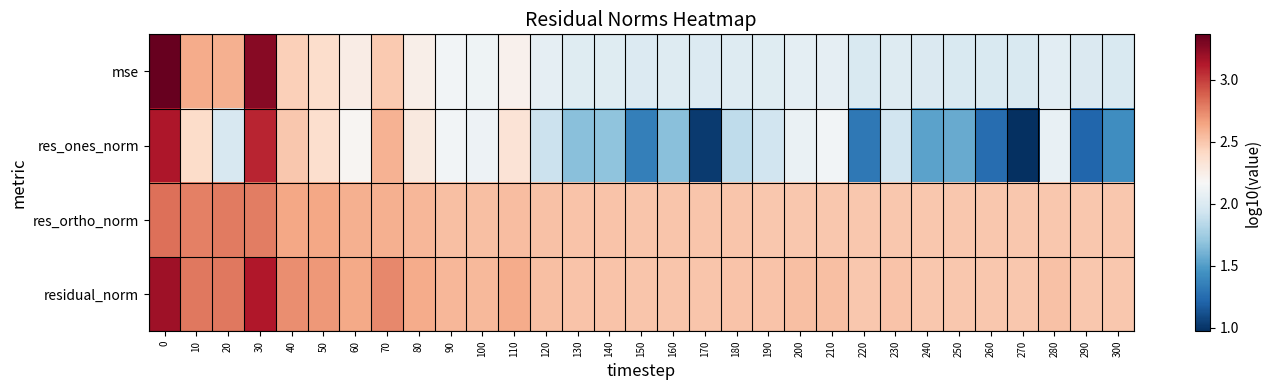

At how many categories does at least one series exceed 1?

31